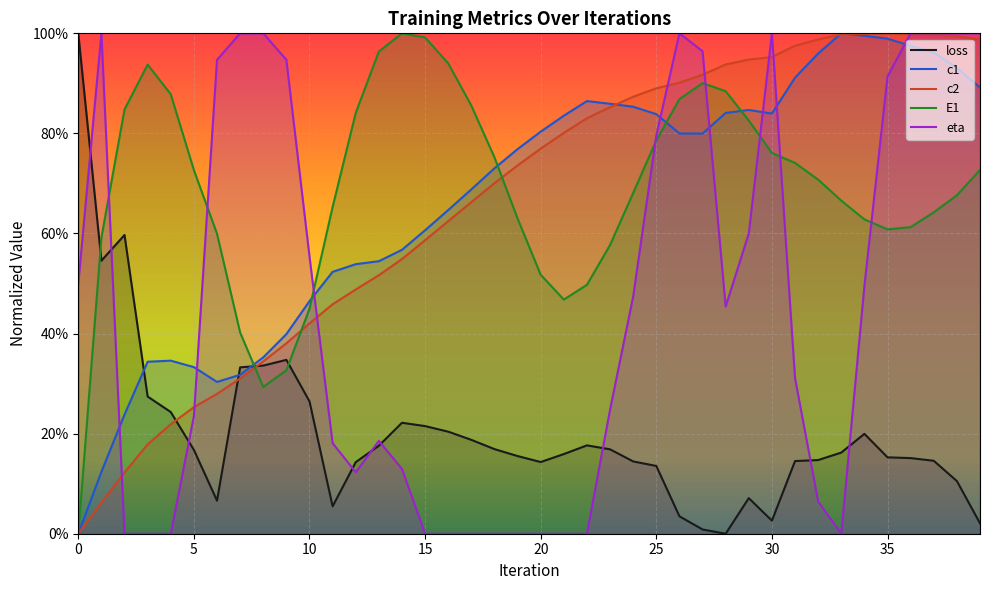

The eta series shows 1.3 at 27. True or false?

False